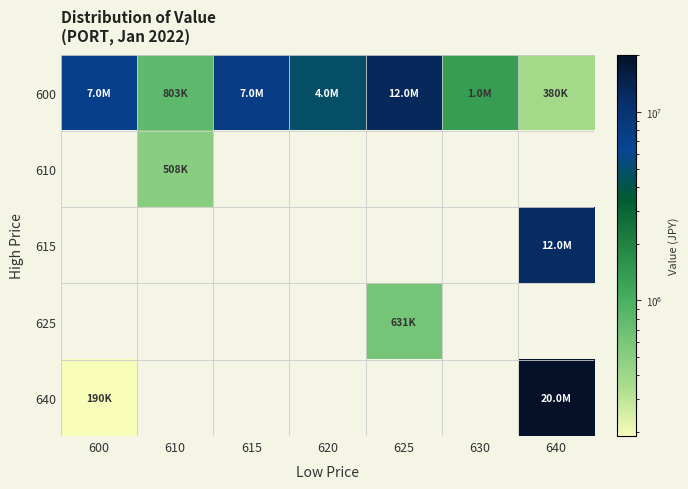

Which series has the largest total across all categories?

600